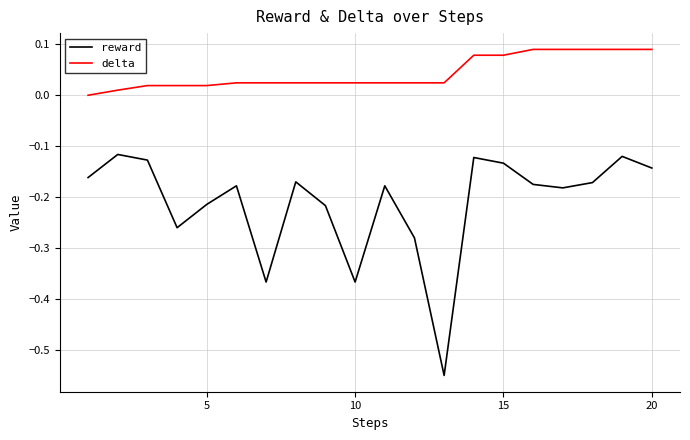

Which series has the largest total across all categories?

delta